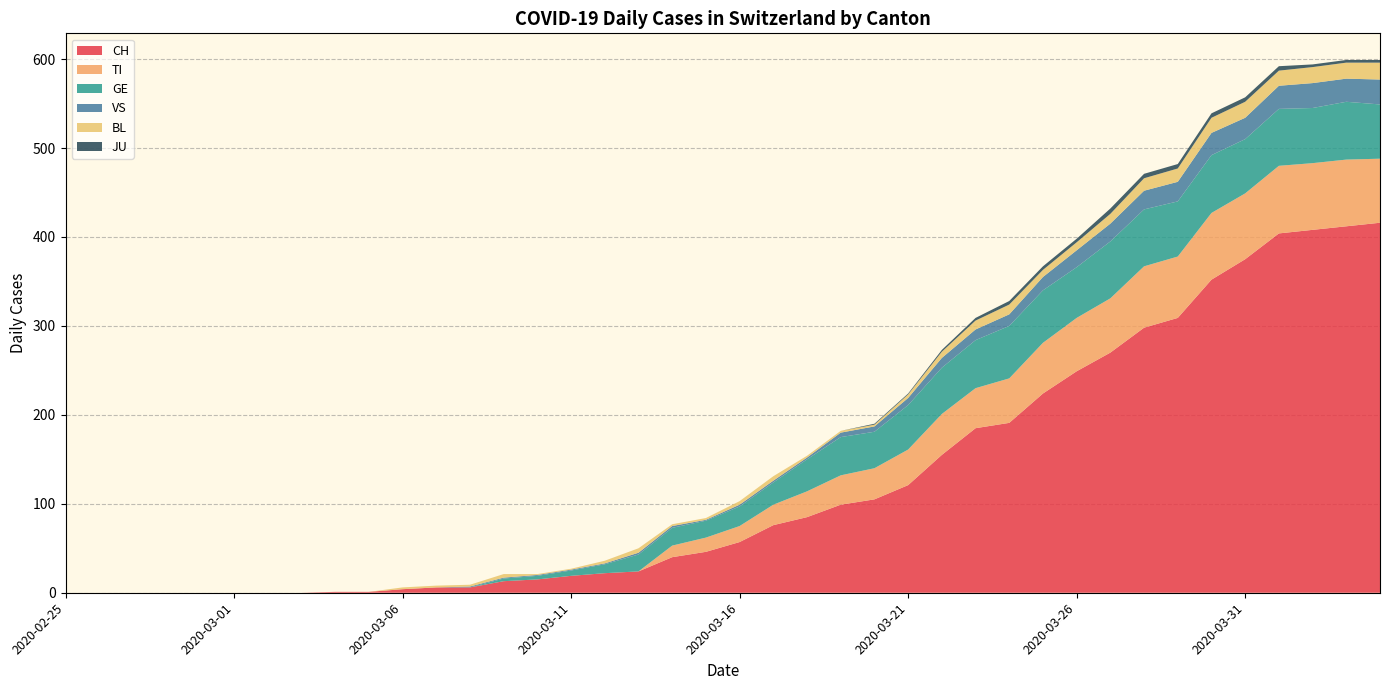

Reading left to right, transcribe all the data shown in this chart.

CH: 2020-02-25=0	2020-02-26=0	2020-02-27=0	2020-02-28=0	2020-02-29=0	2020-03-01=0	2020-03-02=0	2020-03-03=0	2020-03-04=1	2020-03-05=1	2020-03-06=4	2020-03-07=6	2020-03-08=6	2020-03-09=13	2020-03-10=15	2020-03-11=19	2020-03-12=22	2020-03-13=24	2020-03-14=40	2020-03-15=46	2020-03-16=57	2020-03-17=76	2020-03-18=85	2020-03-19=99	2020-03-20=105	2020-03-21=121	2020-03-22=155	2020-03-23=185	2020-03-24=191	2020-03-25=224	2020-03-26=249	2020-03-27=270	2020-03-28=298	2020-03-29=309	2020-03-30=352	2020-03-31=375	2020-04-01=404	2020-04-02=408	2020-04-03=412	2020-04-04=416
TI: 2020-02-25=0	2020-02-26=0	2020-02-27=0	2020-02-28=0	2020-02-29=0	2020-03-01=0	2020-03-02=0	2020-03-03=0	2020-03-04=0	2020-03-05=0	2020-03-06=0	2020-03-07=0	2020-03-08=0	2020-03-09=0	2020-03-10=0	2020-03-11=0	2020-03-12=0	2020-03-13=0	2020-03-14=13	2020-03-15=16	2020-03-16=18	2020-03-17=23	2020-03-18=29	2020-03-19=33	2020-03-20=35	2020-03-21=40	2020-03-22=46	2020-03-23=45	2020-03-24=50	2020-03-25=57	2020-03-26=60	2020-03-27=61	2020-03-28=69	2020-03-29=69	2020-03-30=75	2020-03-31=74	2020-04-01=76	2020-04-02=75	2020-04-03=75	2020-04-04=72
GE: 2020-02-25=0	2020-02-26=0	2020-02-27=0	2020-02-28=0	2020-02-29=0	2020-03-01=0	2020-03-02=0	2020-03-03=0	2020-03-04=0	2020-03-05=0	2020-03-06=0	2020-03-07=0	2020-03-08=0	2020-03-09=3	2020-03-10=4	2020-03-11=6	2020-03-12=10	2020-03-13=19	2020-03-14=20	2020-03-15=19	2020-03-16=22	2020-03-17=25	2020-03-18=36	2020-03-19=43	2020-03-20=41	2020-03-21=50	2020-03-22=52	2020-03-23=54	2020-03-24=59	2020-03-25=59	2020-03-26=57	2020-03-27=64	2020-03-28=64	2020-03-29=62	2020-03-30=65	2020-03-31=61	2020-04-01=64	2020-04-02=62	2020-04-03=65	2020-04-04=61
VS: 2020-02-25=0	2020-02-26=0	2020-02-27=0	2020-02-28=0	2020-02-29=0	2020-03-01=0	2020-03-02=0	2020-03-03=0	2020-03-04=0	2020-03-05=0	2020-03-06=0	2020-03-07=0	2020-03-08=1	2020-03-09=1	2020-03-10=1	2020-03-11=1	2020-03-12=1	2020-03-13=2	2020-03-14=2	2020-03-15=1	2020-03-16=2	2020-03-17=2	2020-03-18=2	2020-03-19=5	2020-03-20=6	2020-03-21=8	2020-03-22=11	2020-03-23=12	2020-03-24=13	2020-03-25=15	2020-03-26=19	2020-03-27=20	2020-03-28=21	2020-03-29=22	2020-03-30=25	2020-03-31=24	2020-04-01=26	2020-04-02=28	2020-04-03=26	2020-04-04=28
BL: 2020-02-25=0	2020-02-26=0	2020-02-27=0	2020-02-28=0	2020-02-29=0	2020-03-01=0	2020-03-02=0	2020-03-03=0	2020-03-04=0	2020-03-05=0	2020-03-06=2	2020-03-07=2	2020-03-08=2	2020-03-09=4	2020-03-10=1	2020-03-11=1	2020-03-12=3	2020-03-13=5	2020-03-14=2	2020-03-15=2	2020-03-16=4	2020-03-17=5	2020-03-18=2	2020-03-19=2	2020-03-20=2	2020-03-21=4	2020-03-22=7	2020-03-23=10	2020-03-24=11	2020-03-25=8	2020-03-26=9	2020-03-27=11	2020-03-28=14	2020-03-29=15	2020-03-30=17	2020-03-31=18	2020-04-01=17	2020-04-02=18	2020-04-03=18	2020-04-04=19
JU: 2020-02-25=0	2020-02-26=0	2020-02-27=0	2020-02-28=0	2020-02-29=0	2020-03-01=0	2020-03-02=0	2020-03-03=0	2020-03-04=0	2020-03-05=0	2020-03-06=0	2020-03-07=0	2020-03-08=0	2020-03-09=0	2020-03-10=0	2020-03-11=0	2020-03-12=0	2020-03-13=0	2020-03-14=0	2020-03-15=0	2020-03-16=0	2020-03-17=0	2020-03-18=0	2020-03-19=0	2020-03-20=1	2020-03-21=1	2020-03-22=2	2020-03-23=3	2020-03-24=4	2020-03-25=4	2020-03-26=4	2020-03-27=6	2020-03-28=5	2020-03-29=5	2020-03-30=5	2020-03-31=5	2020-04-01=5	2020-04-02=3	2020-04-03=3	2020-04-04=3